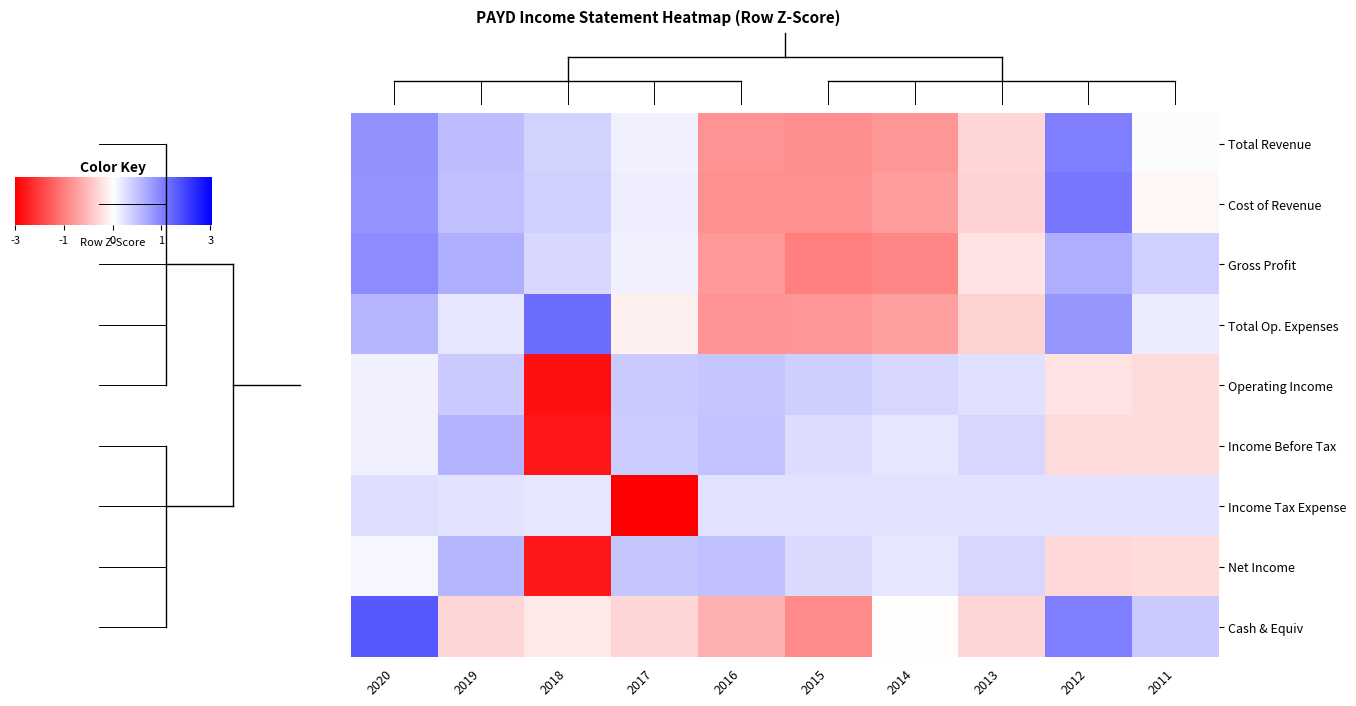

Where is Income Tax Expense nearest to the value -1?

2018